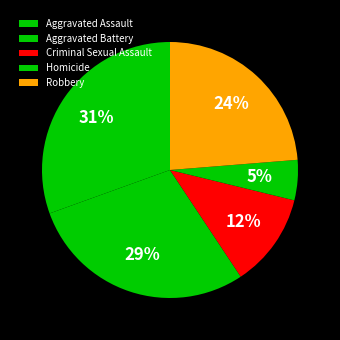

Is it true that Homicide is 5% of the pie?

True